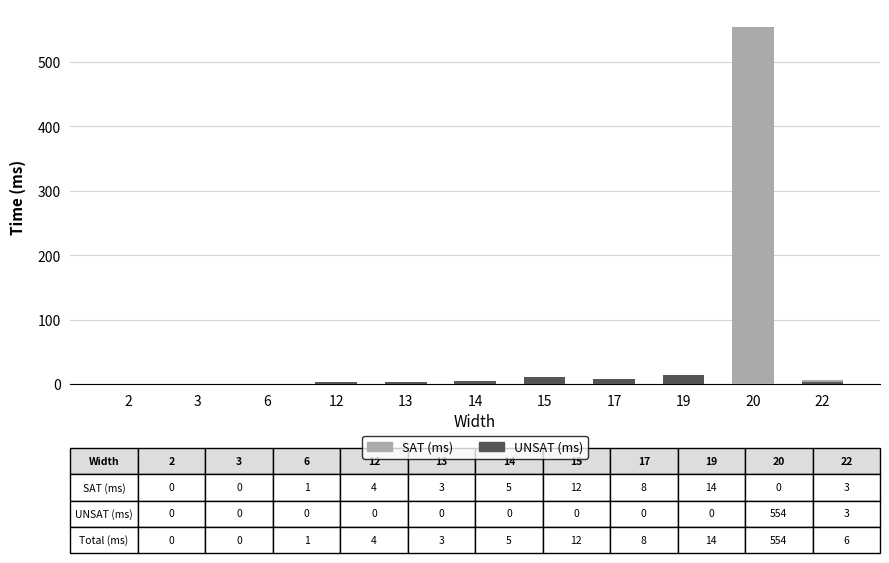

At which category is the sum across all series the highest?

20